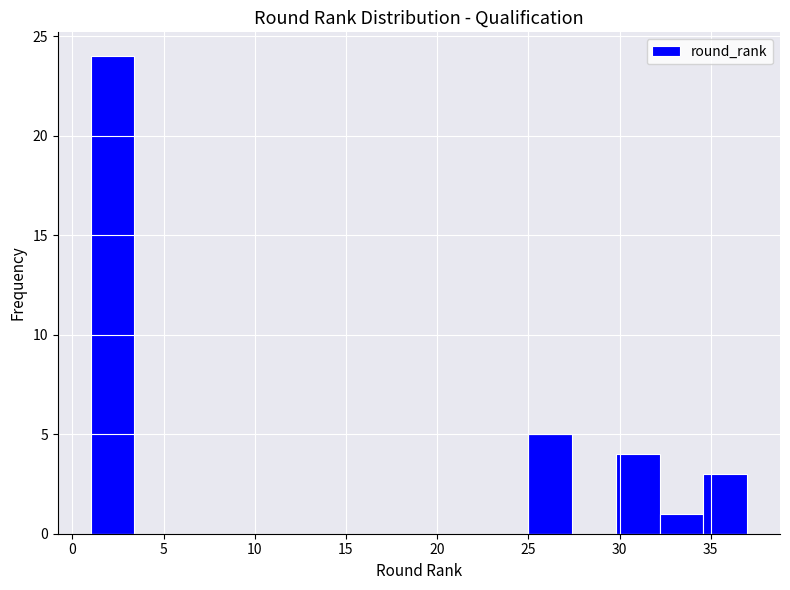

Reading left to right, transcribe this chart: for each bar, give the range it covers on the x-axis and its height. Neither the bar edges nor the heights are printed on the chart, so give them approximately, as read against the axes.

1.0 to 3.4: 24
3.4 to 5.8: 0
5.8 to 8.2: 0
8.2 to 10.6: 0
10.6 to 13.0: 0
13.0 to 15.4: 0
15.4 to 17.8: 0
17.8 to 20.2: 0
20.2 to 22.6: 0
22.6 to 25.0: 0
25.0 to 27.4: 5
27.4 to 29.8: 0
29.8 to 32.2: 4
32.2 to 34.6: 1
34.6 to 37.0: 3